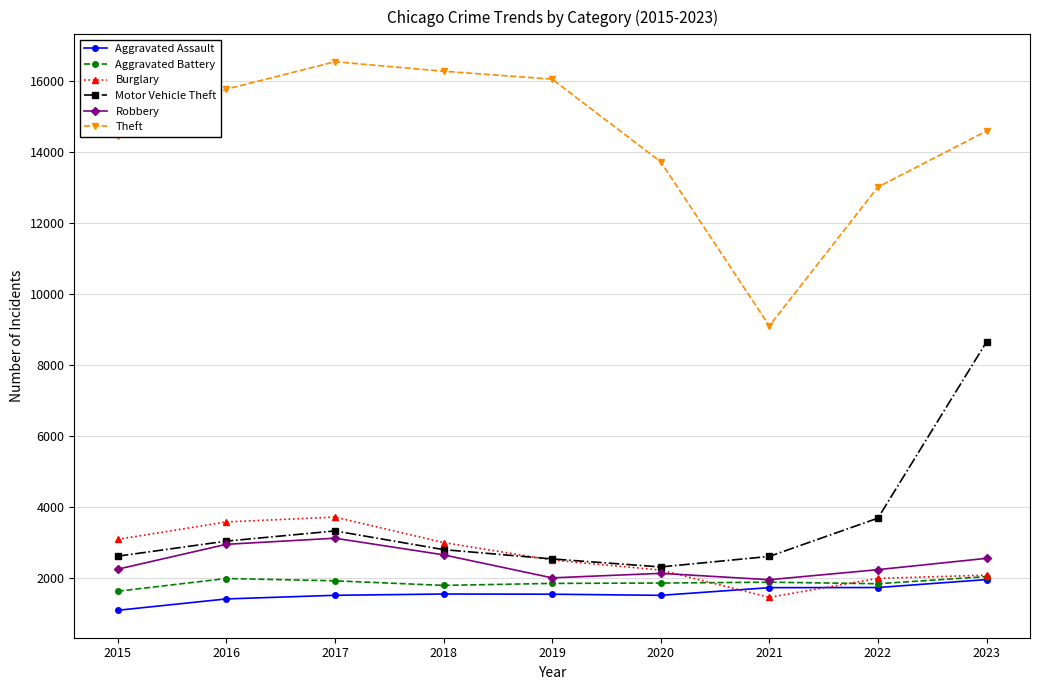

Between 2021 and 2022, which series saw the biggest shift?

Theft